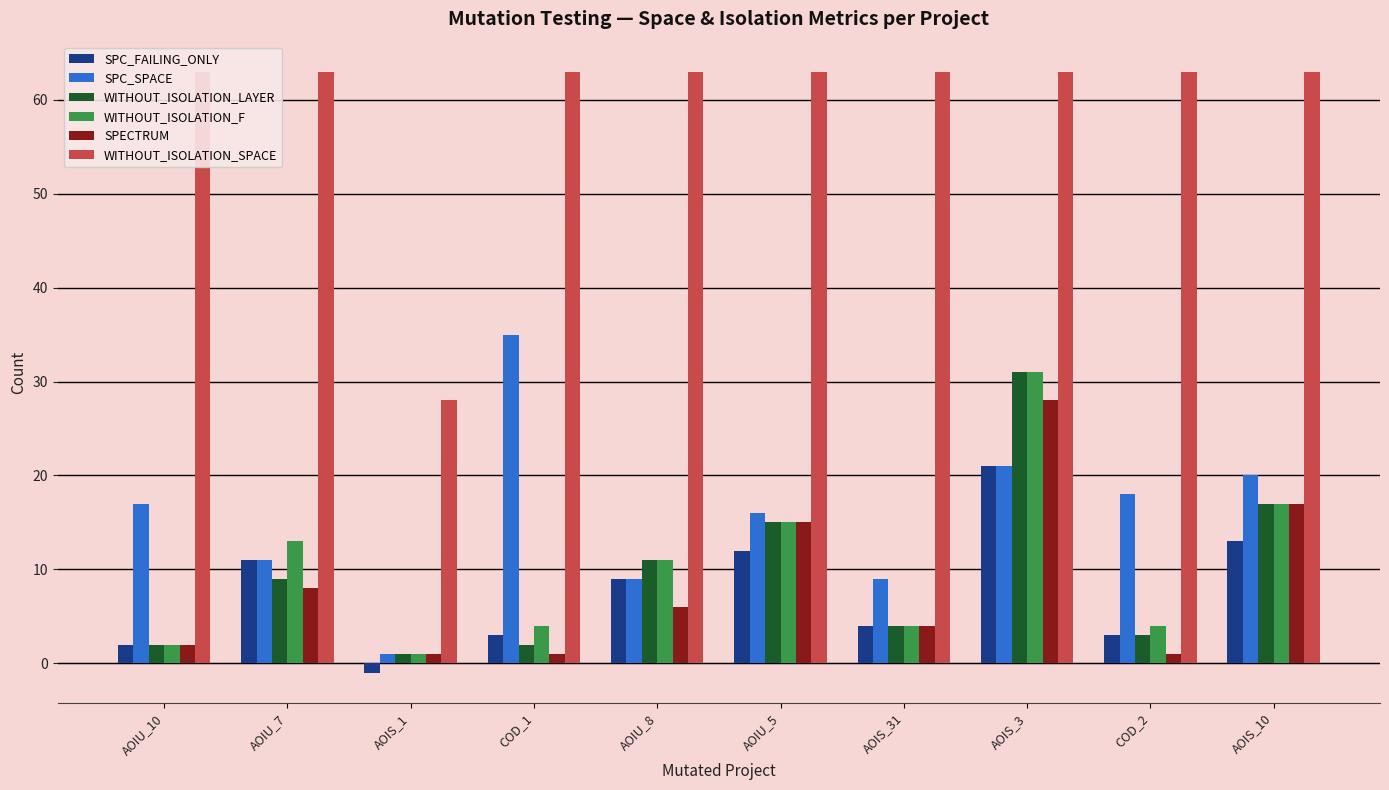

Which series has the largest total across all categories?

WITHOUT_ISOLATION_SPACE